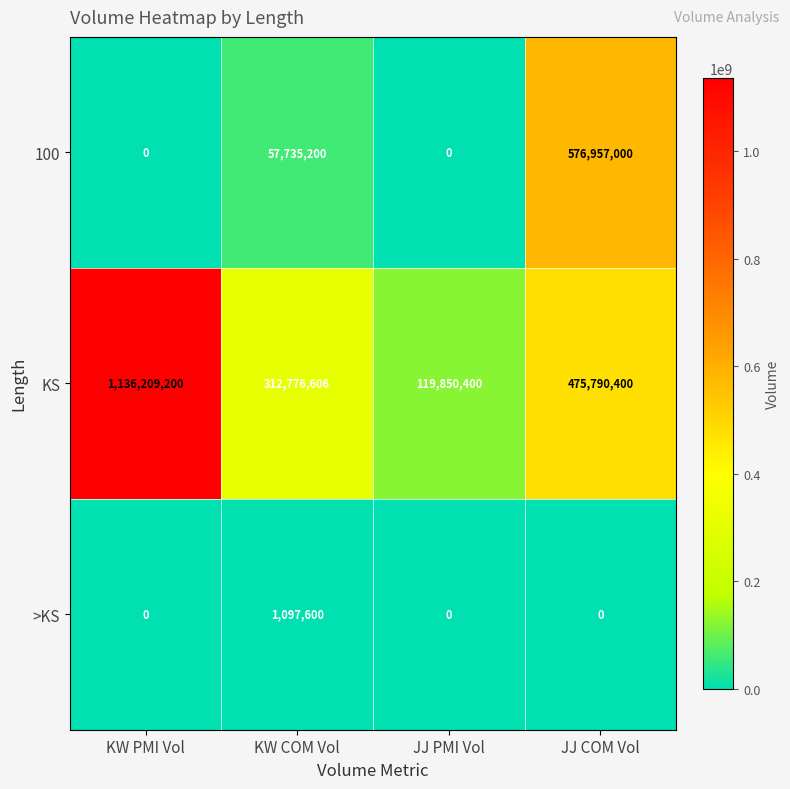

Which series has the largest total across all categories?

KS